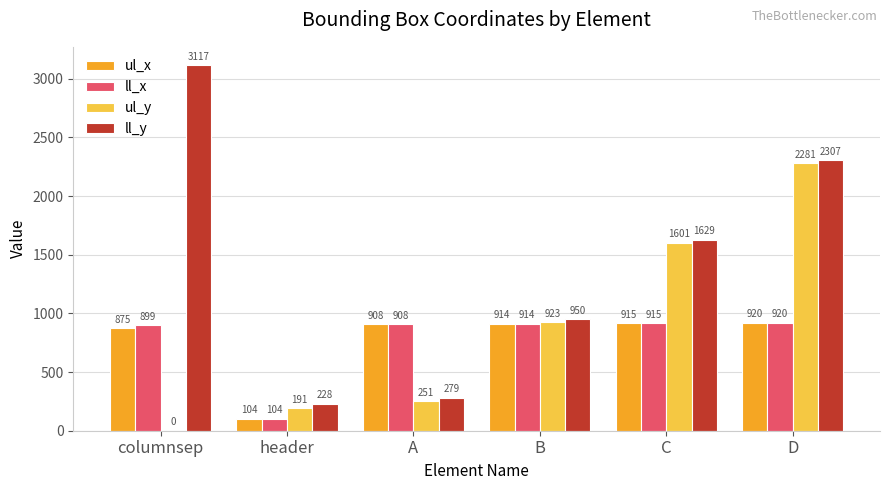

Is it true that ll_y equals 1629 at C?

True